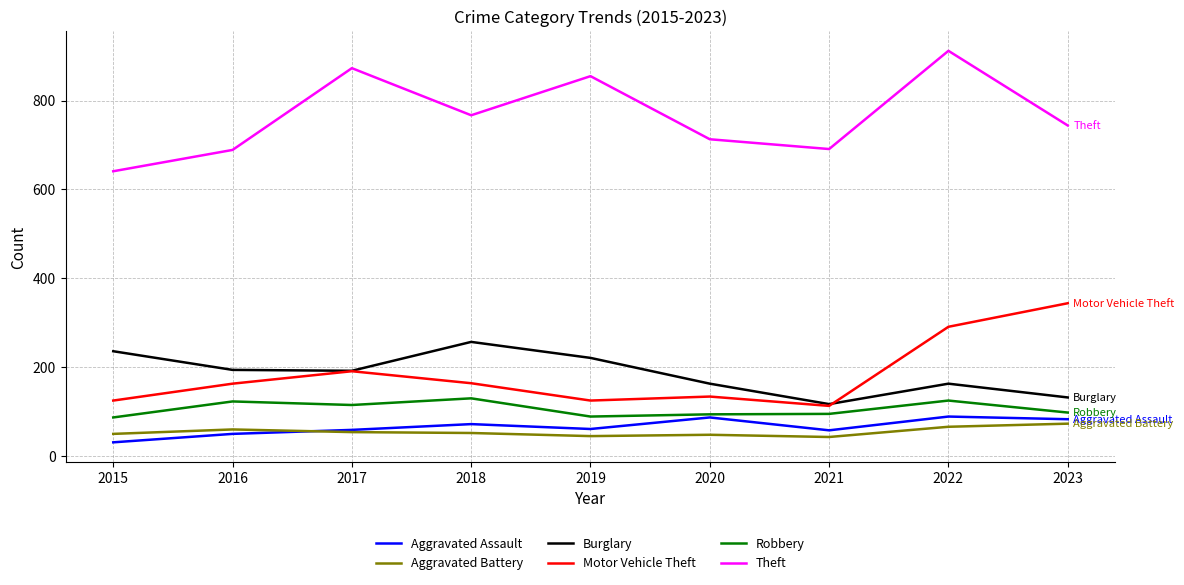

What is the total value across all series at 2023?

1474